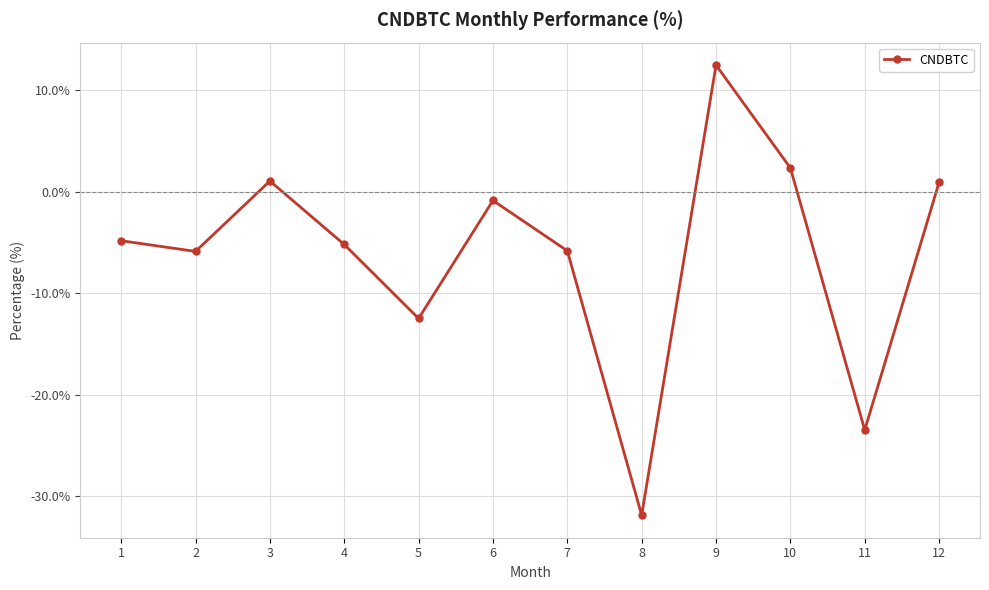

Which category has the highest value across all series?

9